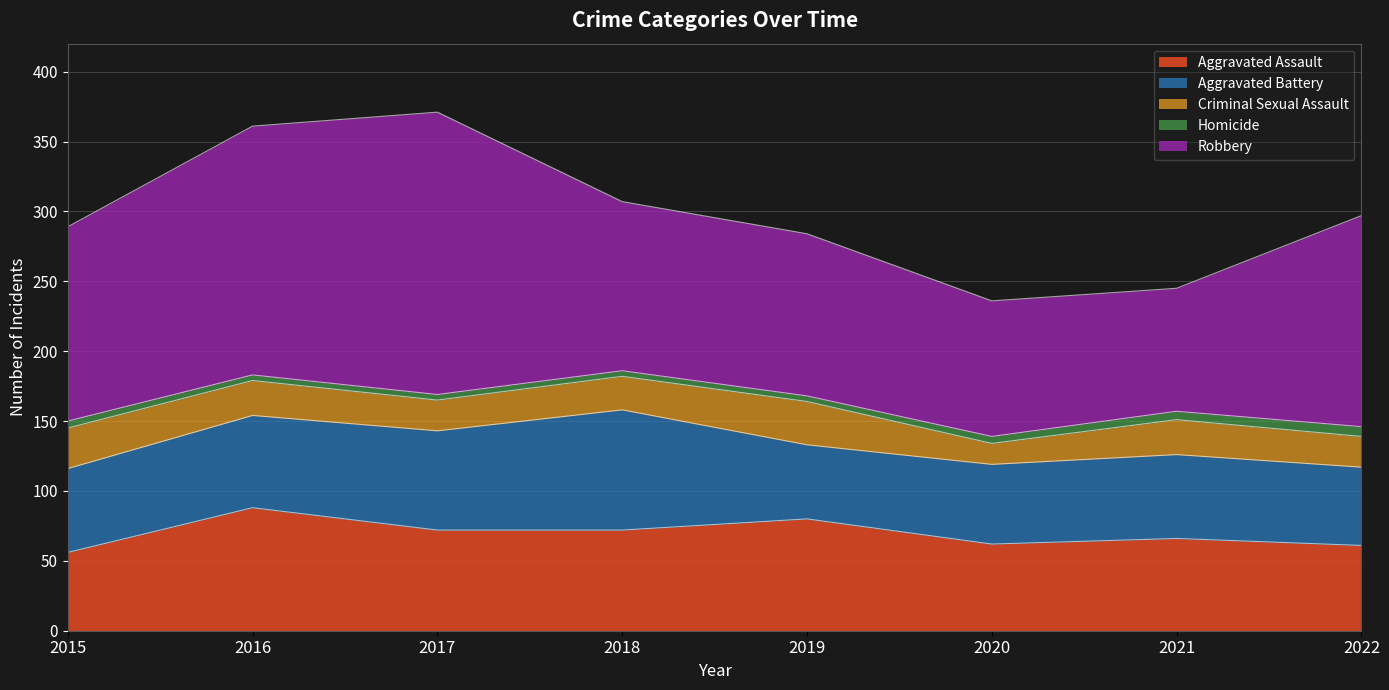

True or false: Criminal Sexual Assault and Aggravated Battery cross at least once.

False